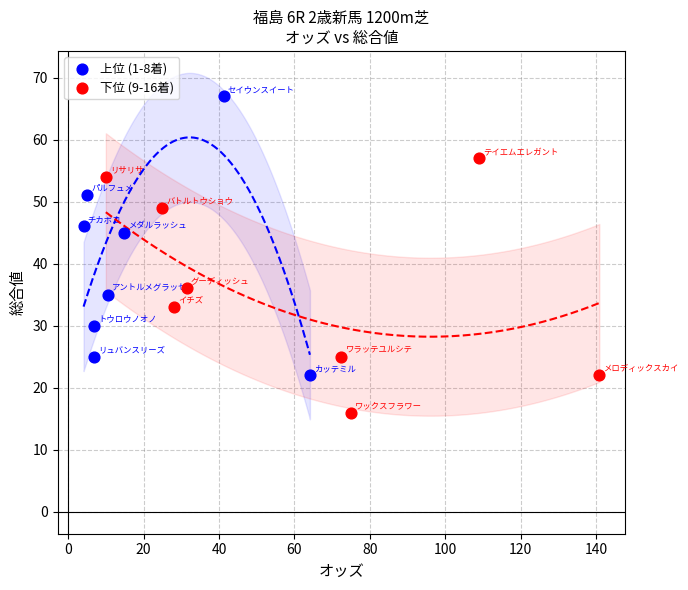

What are all the series names shown in the legend?

上位 (1-8着), 下位 (9-16着)